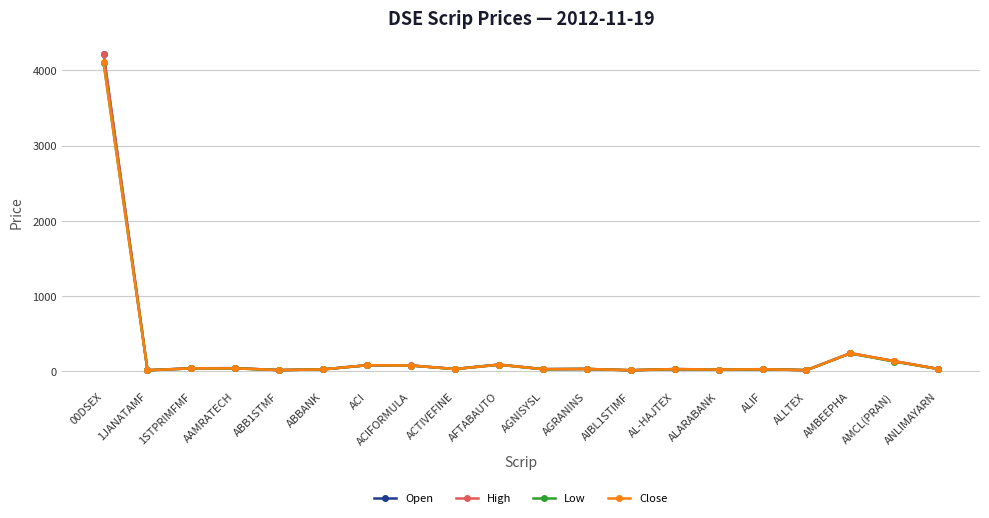

Which series changed the most between 00DSEX and AGRANINS?

Open